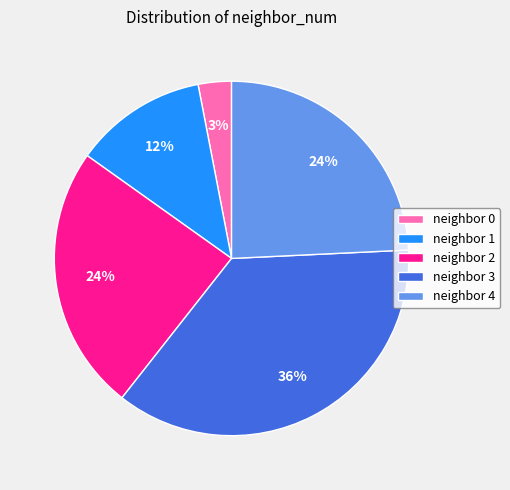

Is there a majority slice in this chart?

No